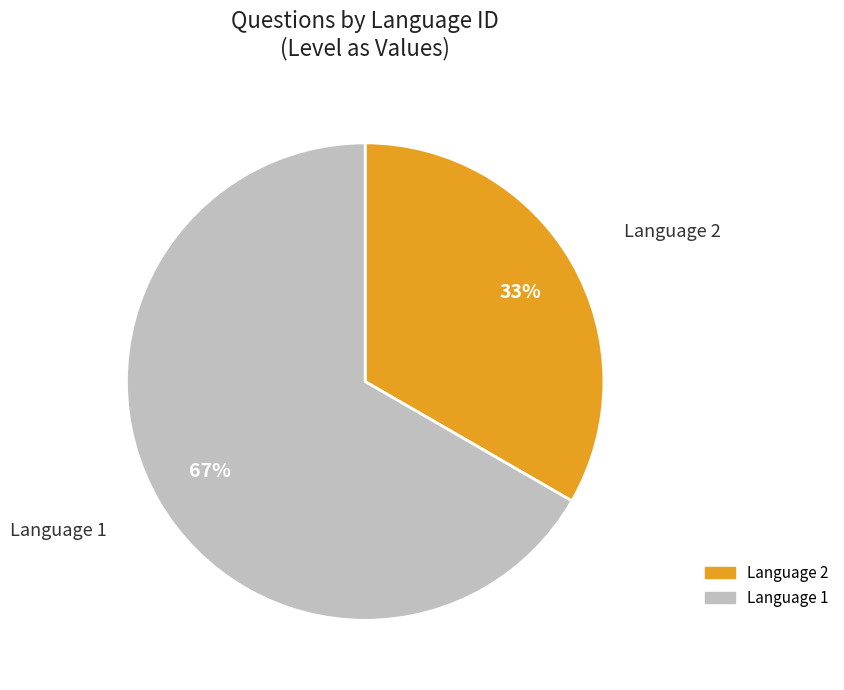

To the nearest percent, what is the average slice percentage?

50%